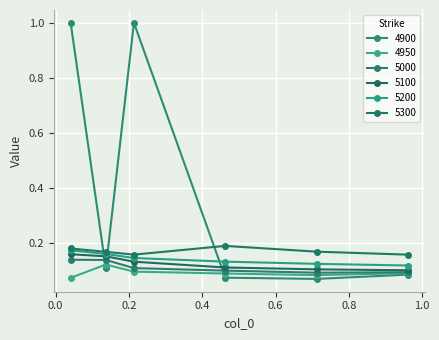

Which series has the largest total across all categories?

4900